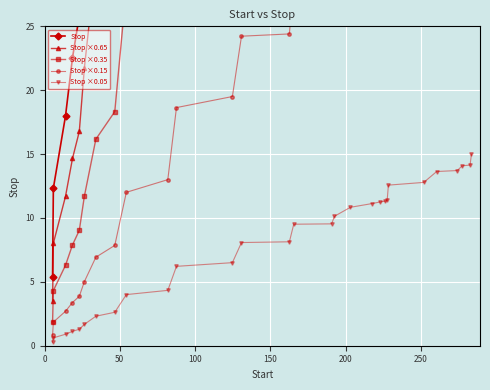

True or false: Stop ×0.15 and Stop intersect in this chart.

False